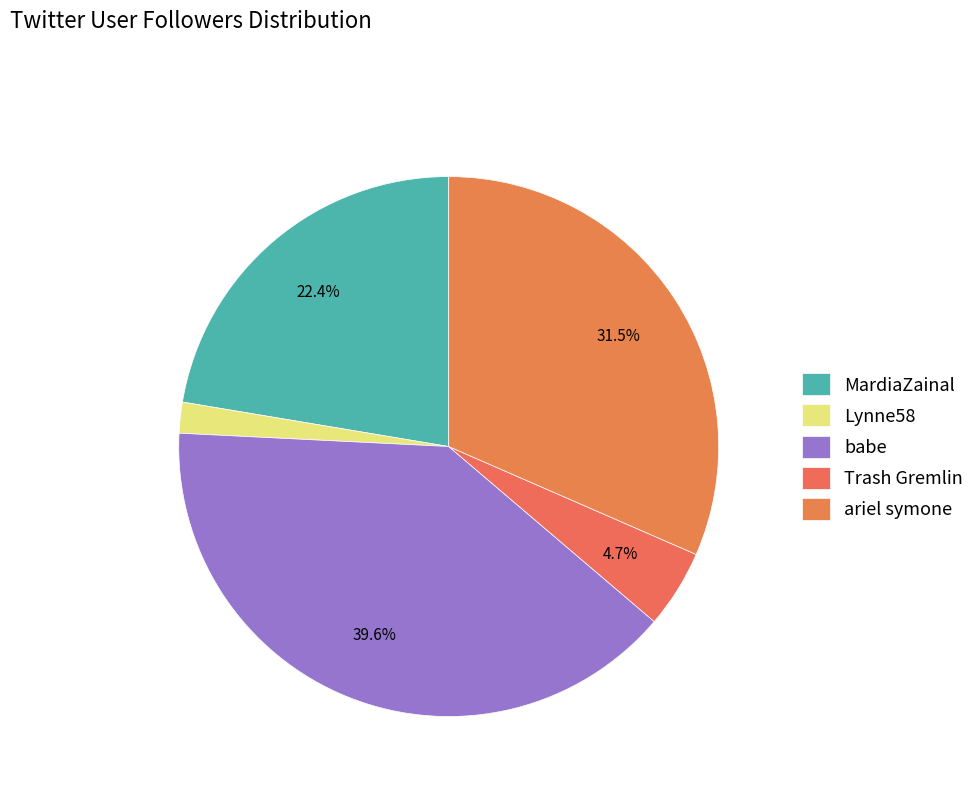

Which category has the biggest portion of the pie?

babe